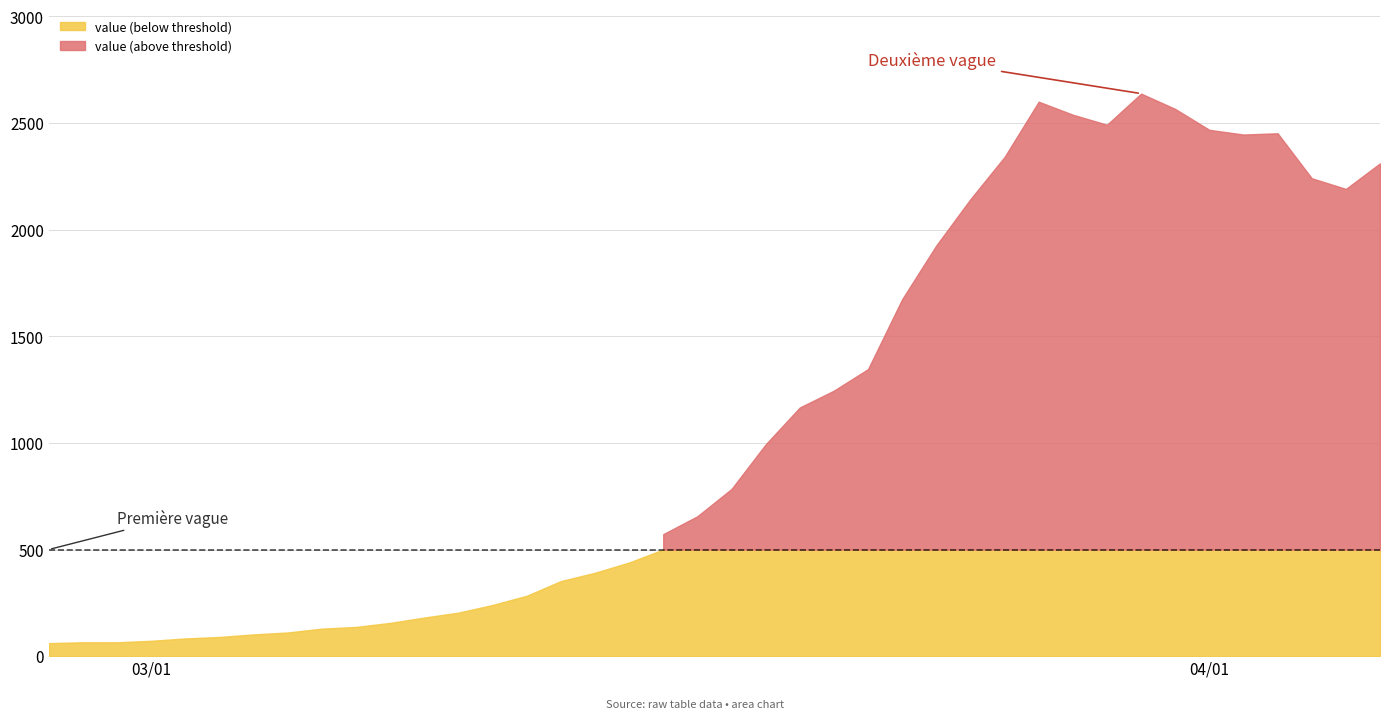

What is the difference between the values at 2020-03-12 and 2020-03-20?

883